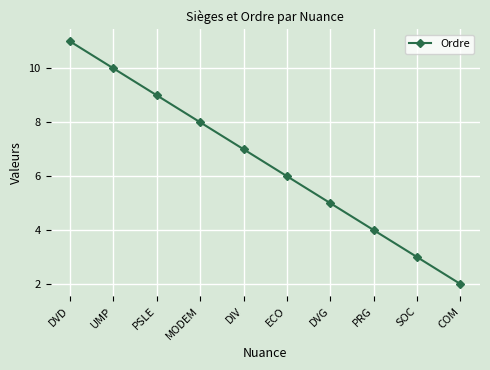

What is the difference between the maximum and minimum values?

9